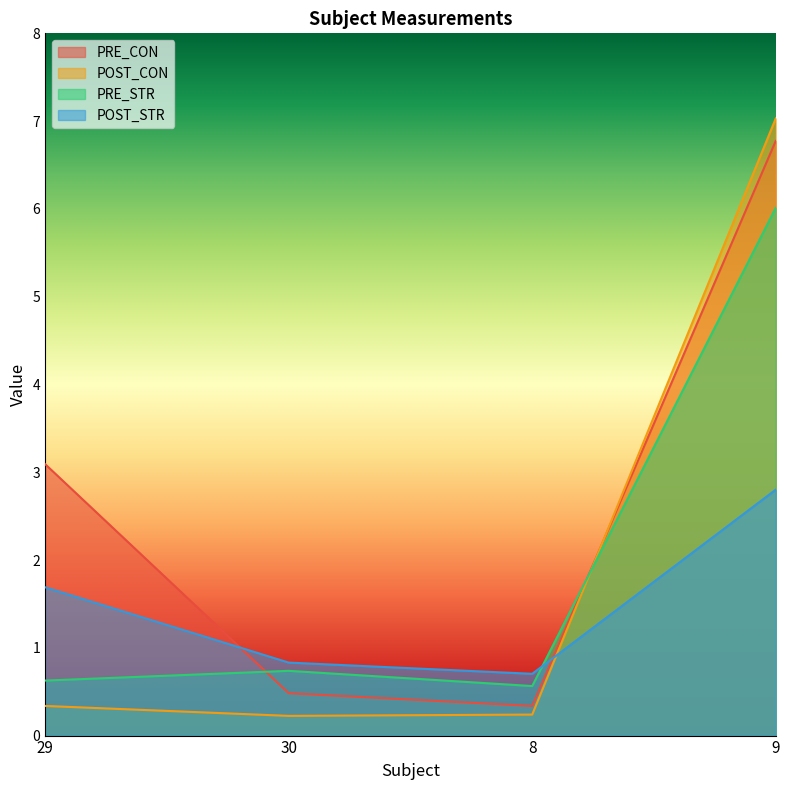

What is the difference between the maximum and minimum values in the PRE_CON series?

6.4